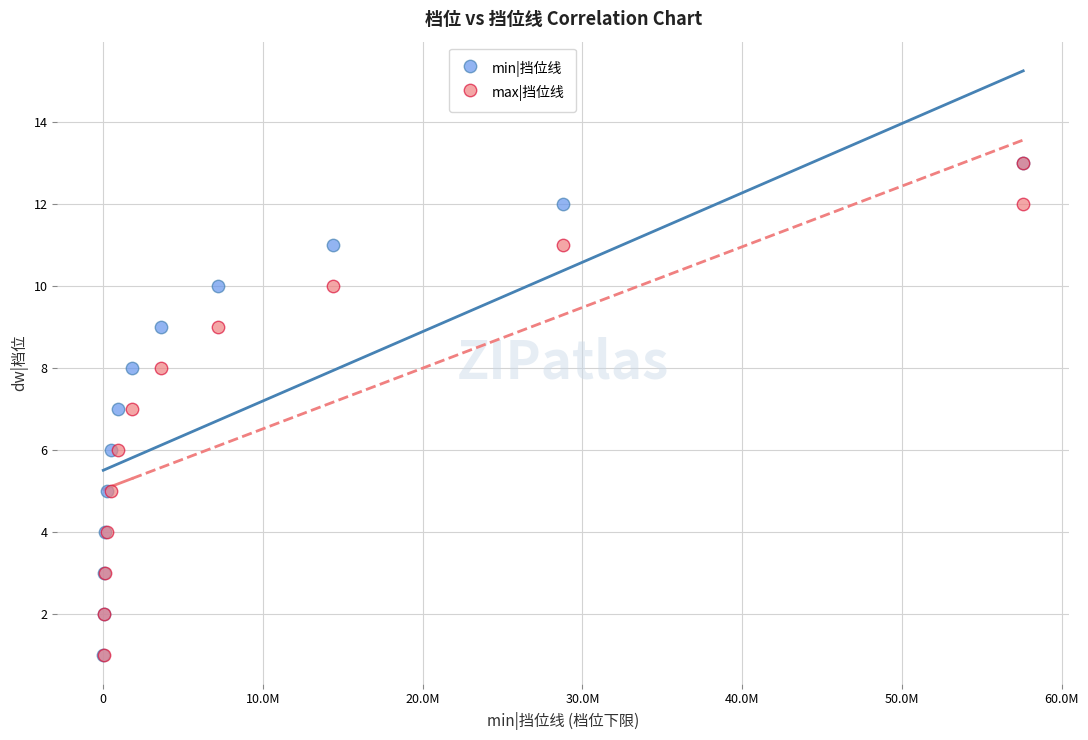

What are all the series names shown in the legend?

min|挡位线, max|挡位线